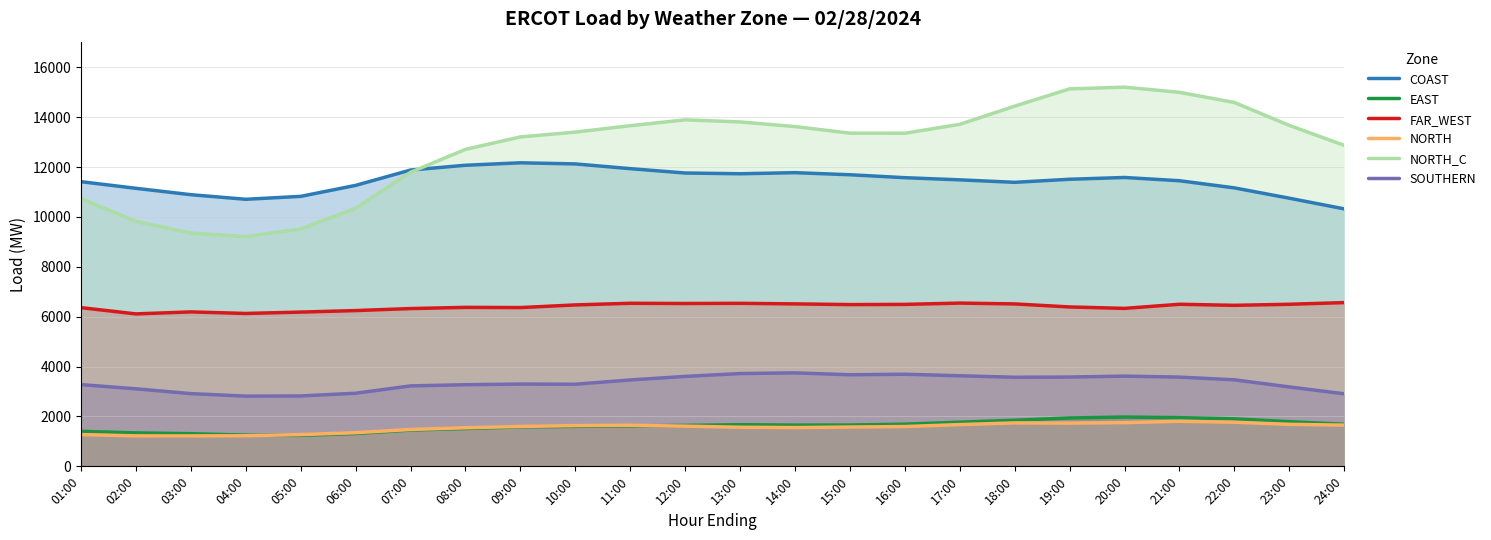

How many data points does each series have?

24